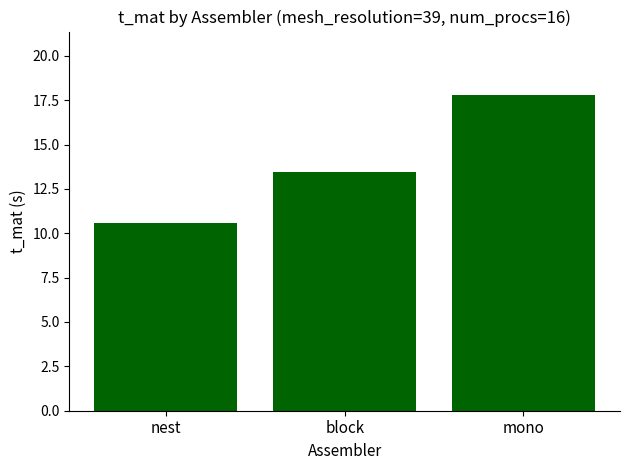

What is the label of the 1st bar from the left?

nest